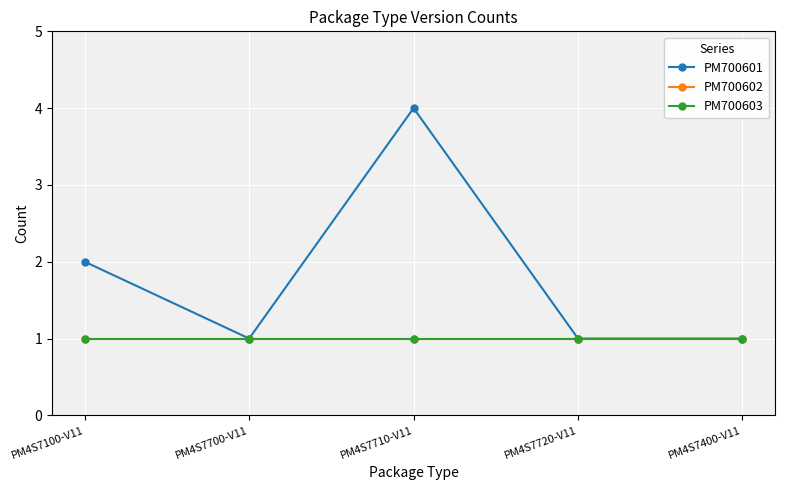

Where is PM700601 nearest to the value 2?

PM4S7100-V11